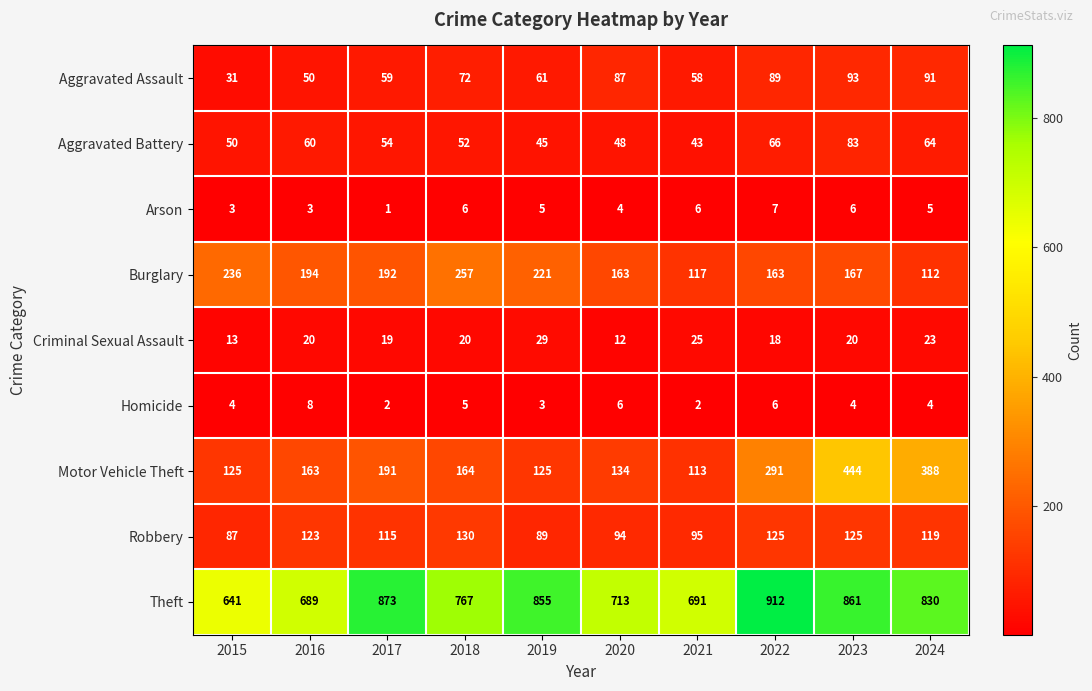

How many series are shown in this chart?

9